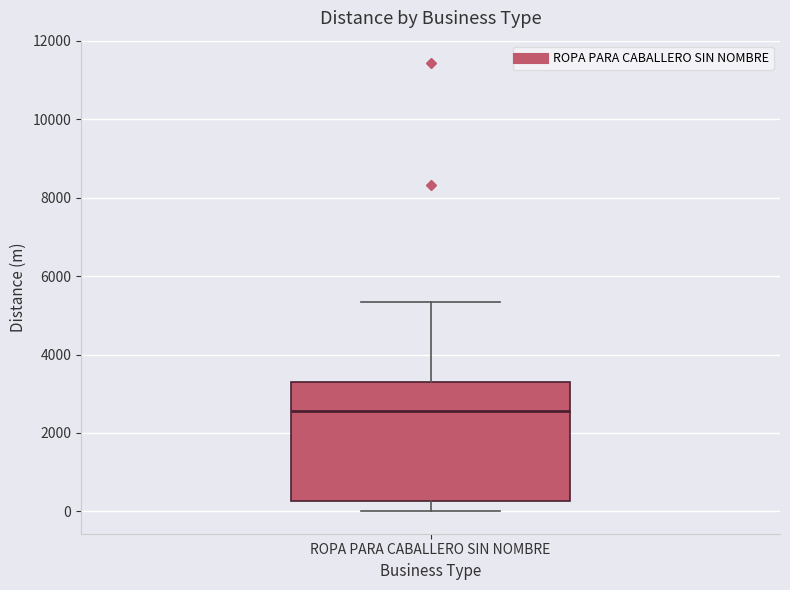

Transcribe this box plot: give where the median line is, the range the box spans, and where the two whiskers end, as read against the y-axis. The values are not printed on the chart, so give them approximately, as read against the axis.

median 2600, box 200 to 3200, whiskers 0 to 5400